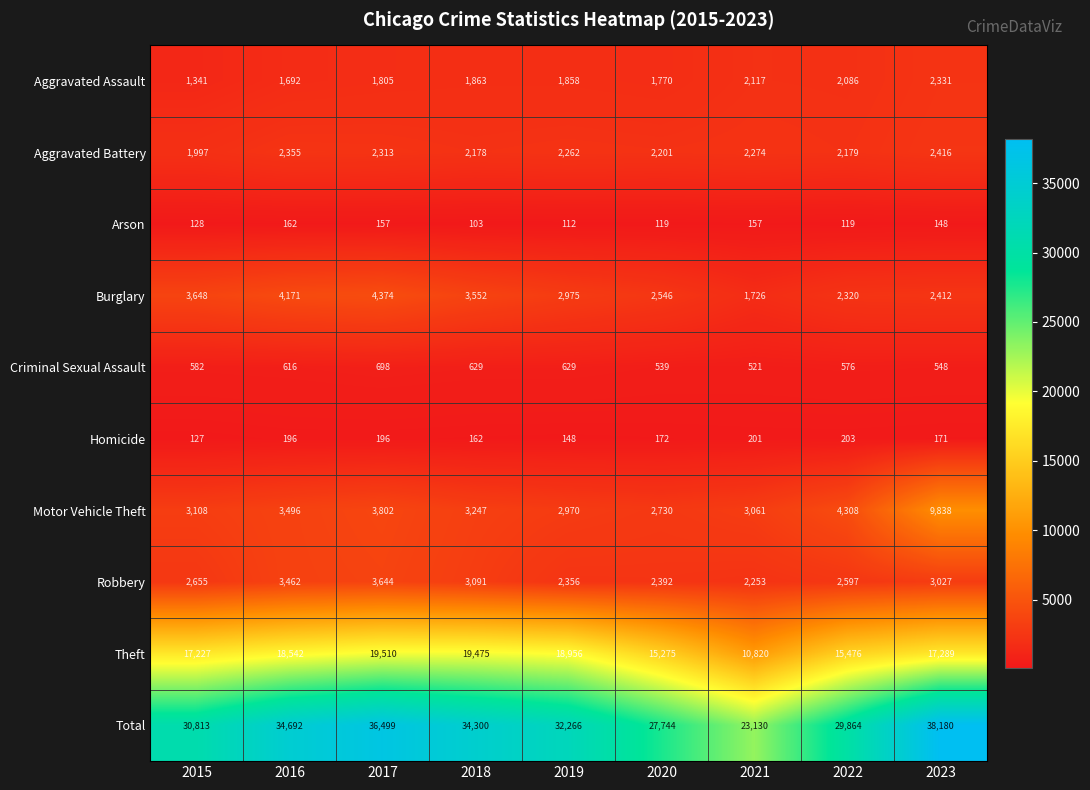

What is the total value across all series at 2021?

46260